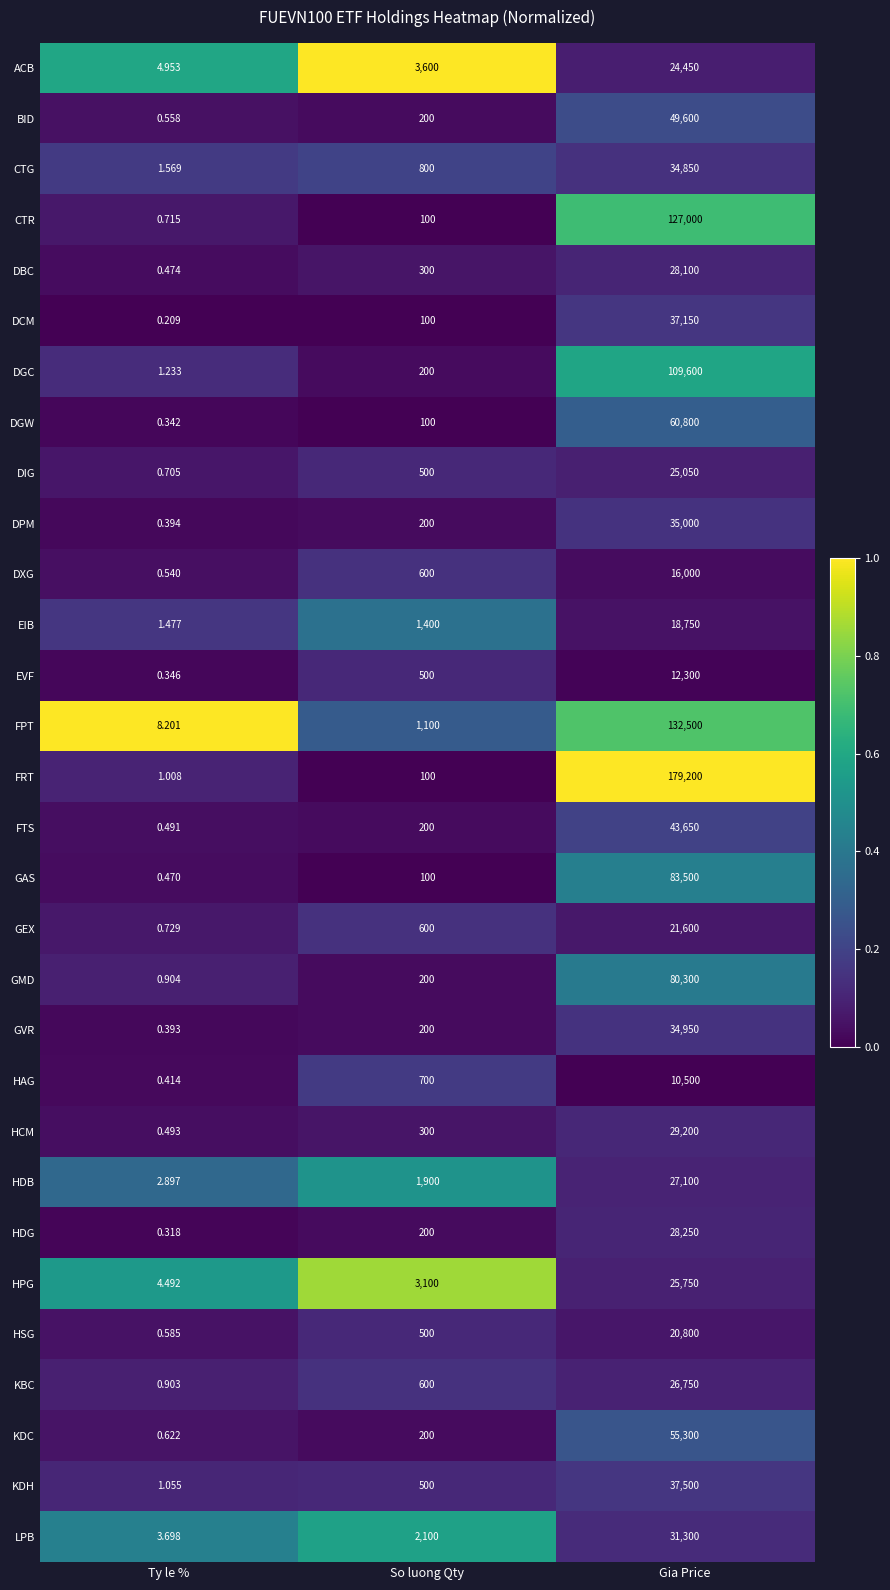

Where is KDC nearest to the value 27650?

So luong Qty